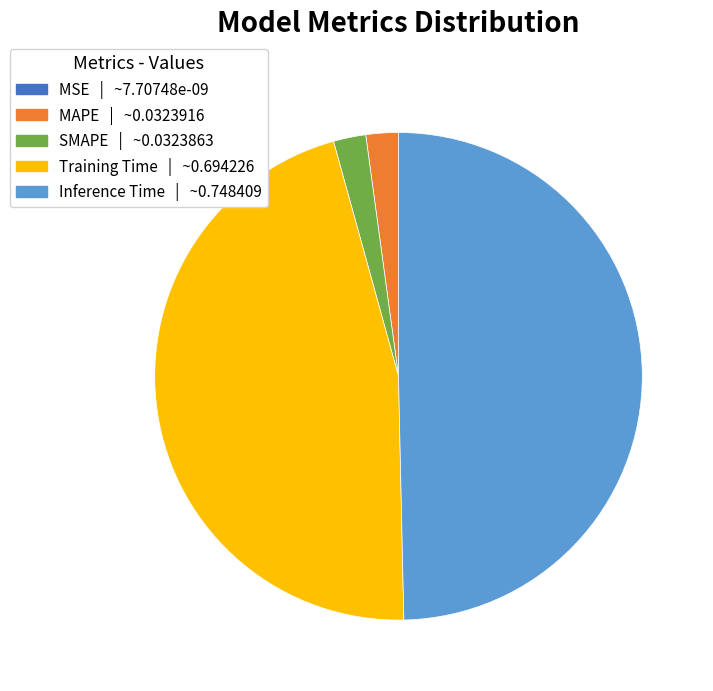

Which has a higher value, Training Time or SMAPE?

Training Time